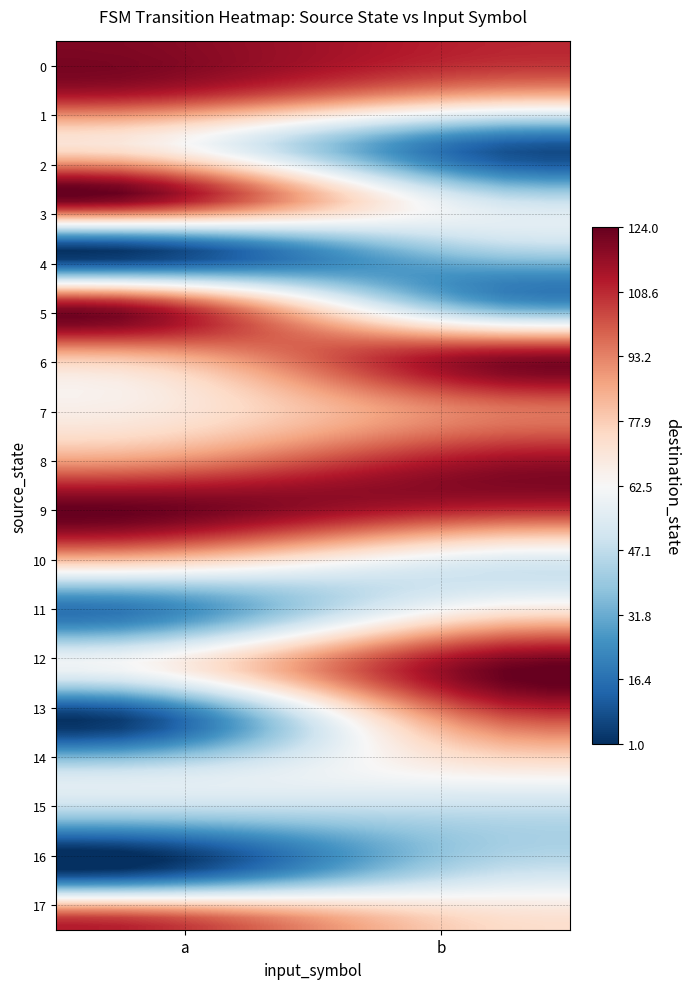

Reading right to left, transcribe all the data shown in this chart.

0: 109	120
1: 82	111
2: 8	73
3: 48	121
4: 43	1
5: 25	114
6: 117	82
7: 97	66
8: 115	87
9: 107	124
10: 52	77
11: 75	17
12: 124	60
13: 103	2
14: 68	49
15: 44	33
16: 51	6
17: 73	111